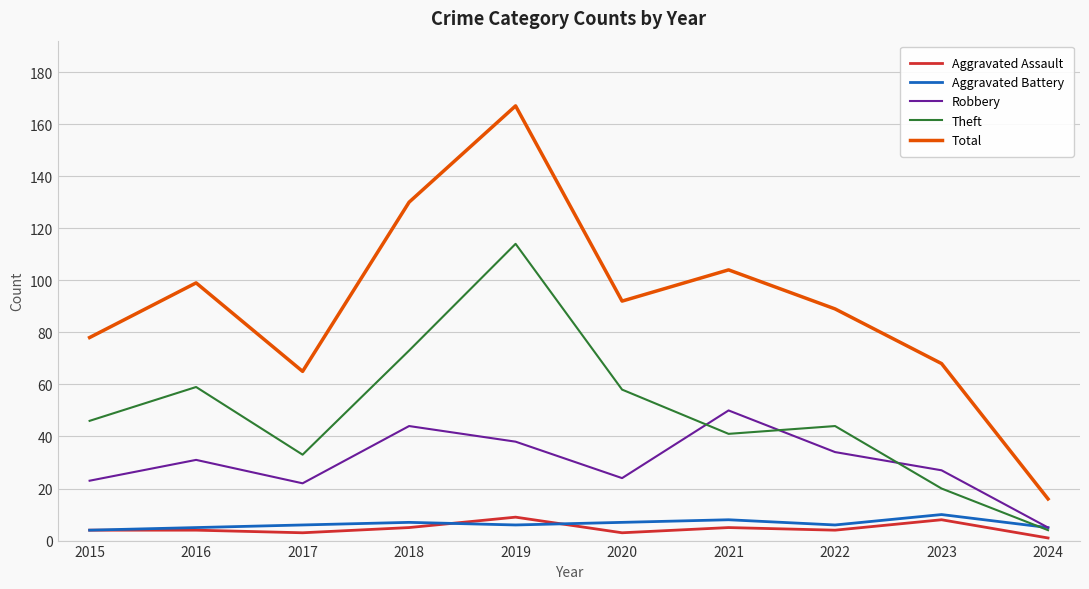

What is the maximum value shown in the chart?

167